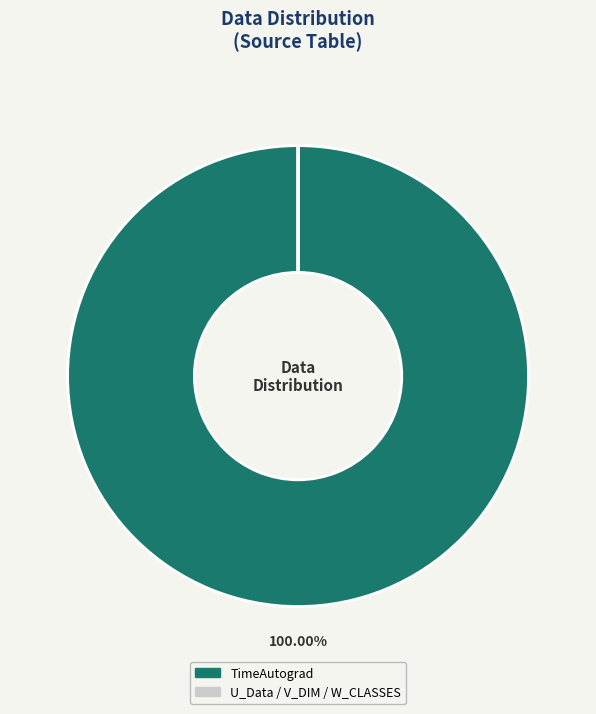

Does any single category account for the majority?

Yes